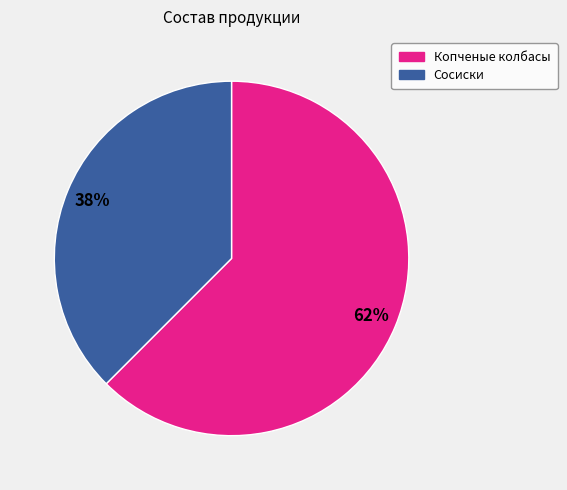

Is the sum of Сосиски and Копченые колбасы greater than half?

Yes